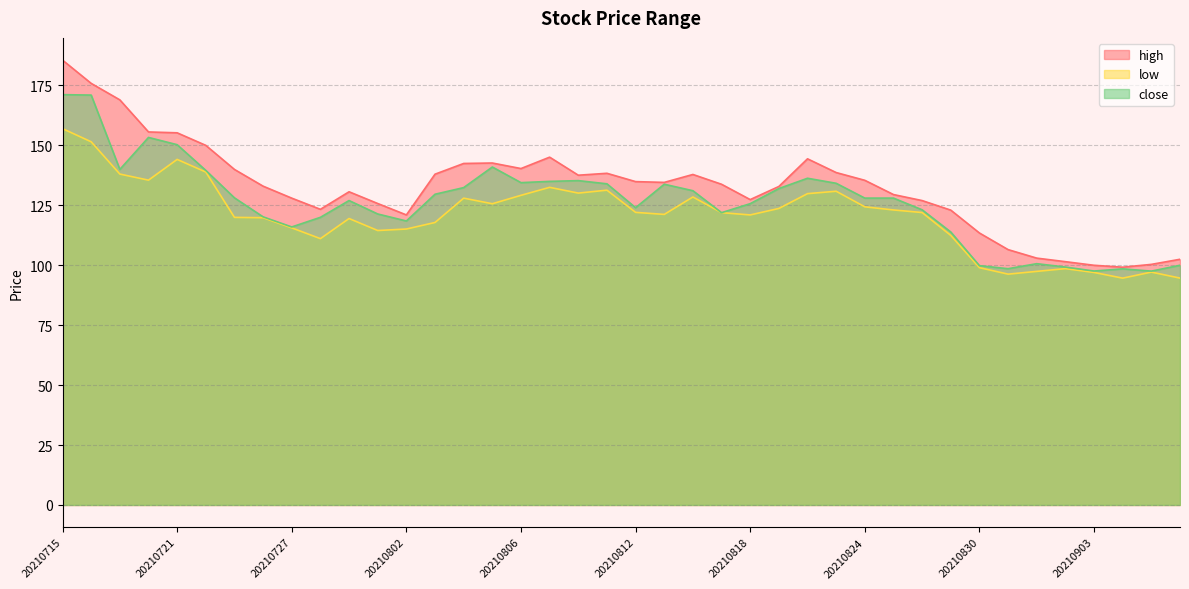

List the series in order of their overall mean, lowest first.

low, close, high